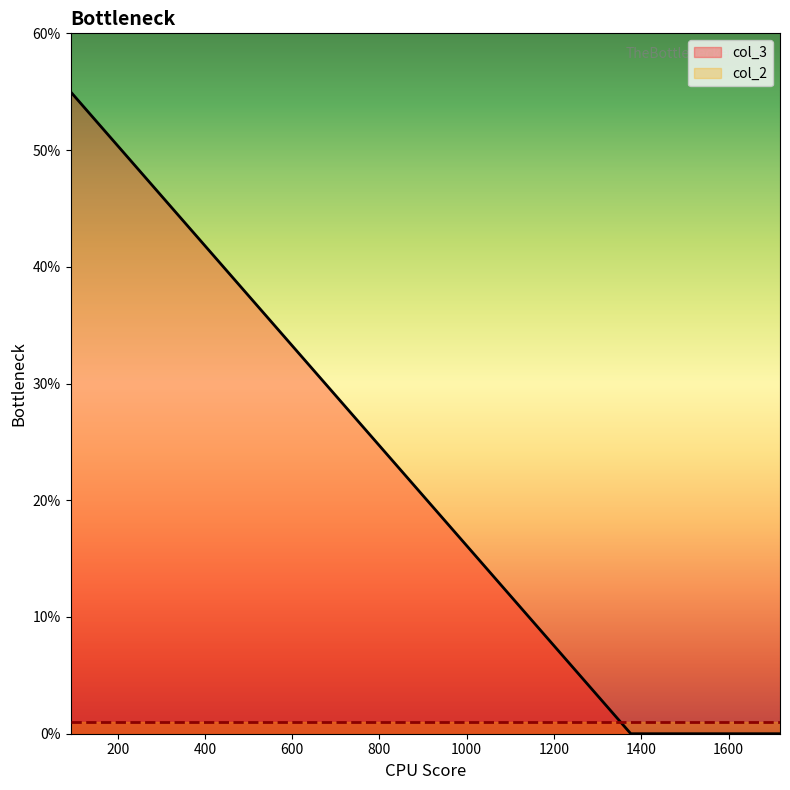

Which series has the largest total across all categories?

col_3